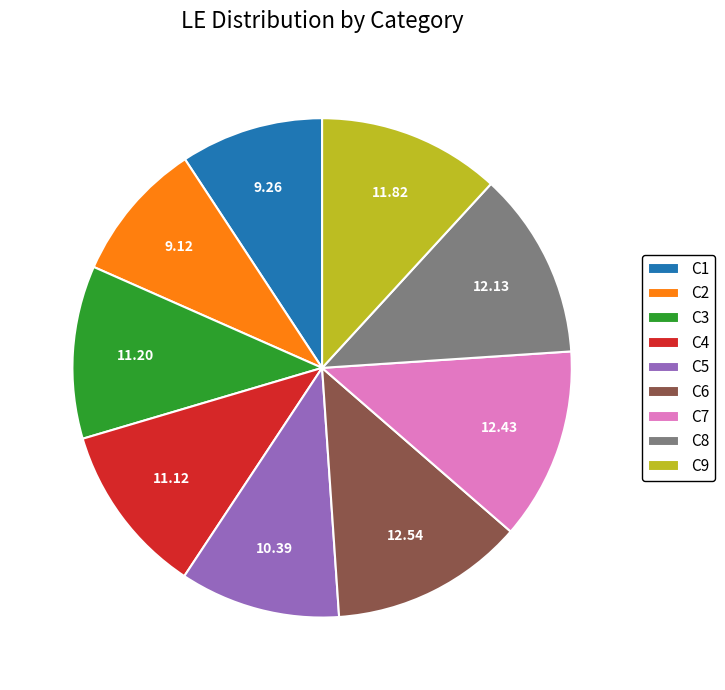

Is the sum of C4 and C5 greater than half?

No